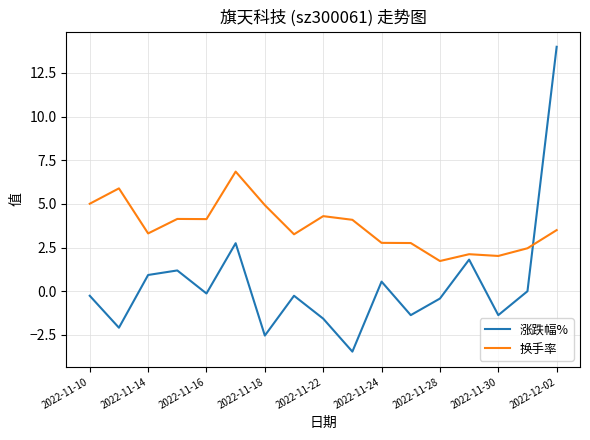

List the series in order of their overall mean, highest first.

换手率, 涨跌幅%